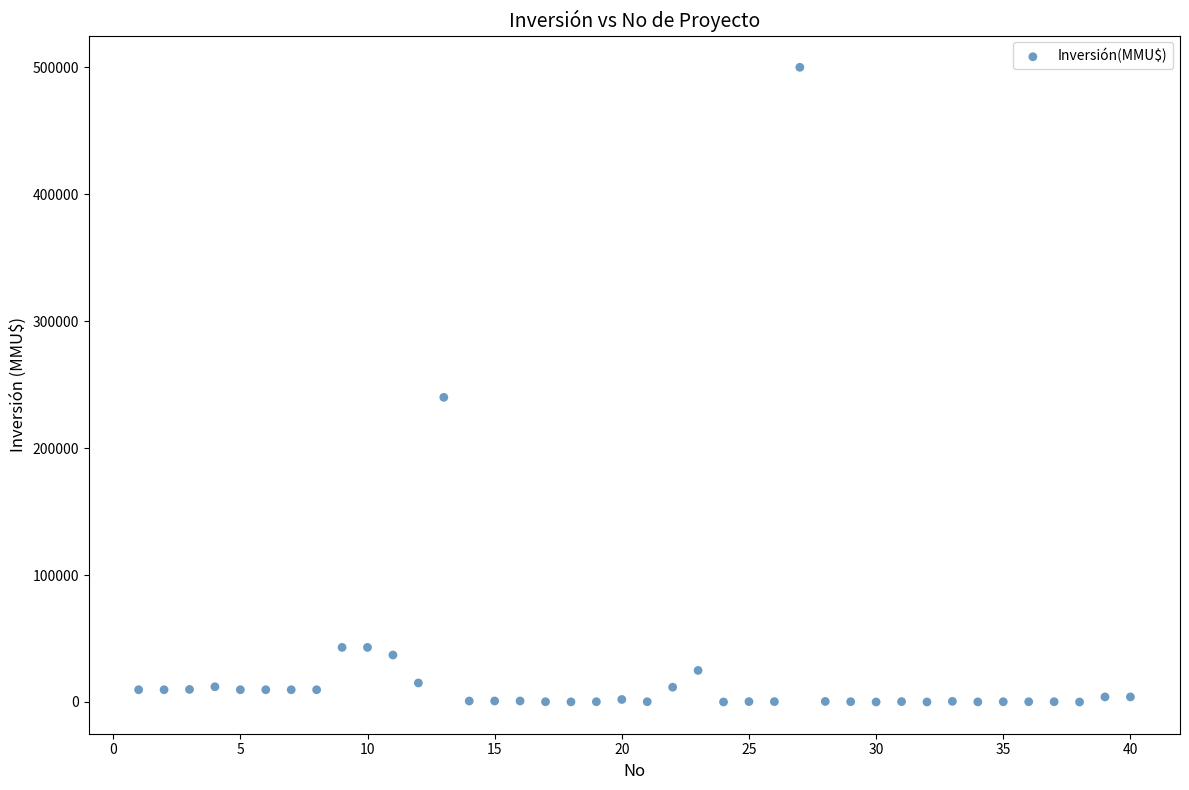

What is the range of X values (max minus min)?

39